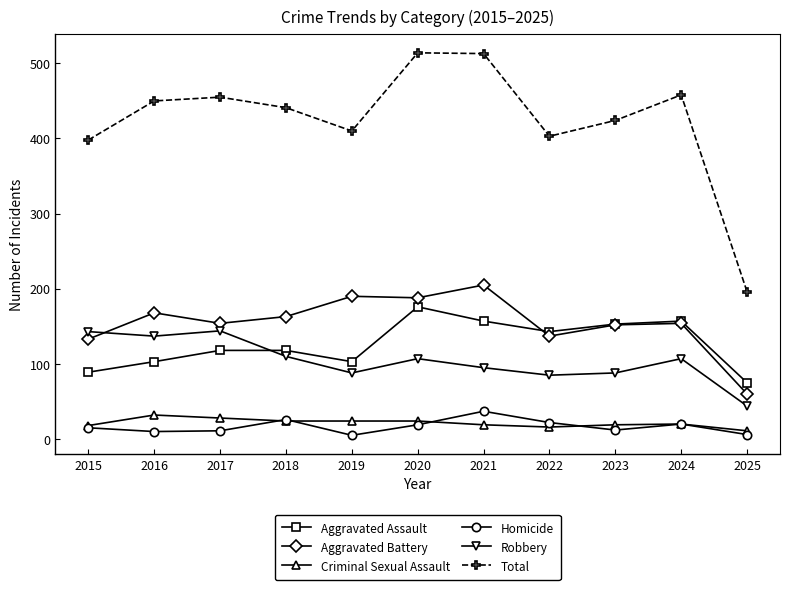

True or false: Aggravated Battery has more than 1 points higher than both neighbors.

True